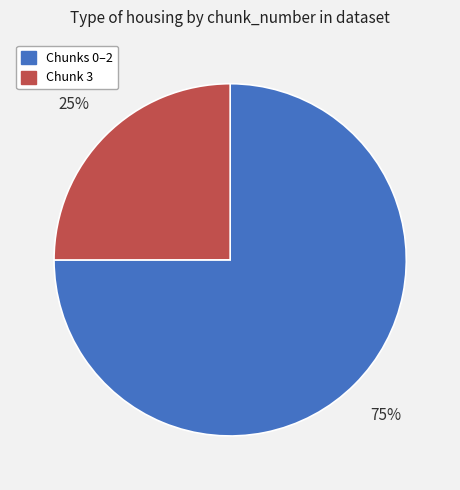

To the nearest percent, what is the difference between the largest and smallest slice percentages?

50%